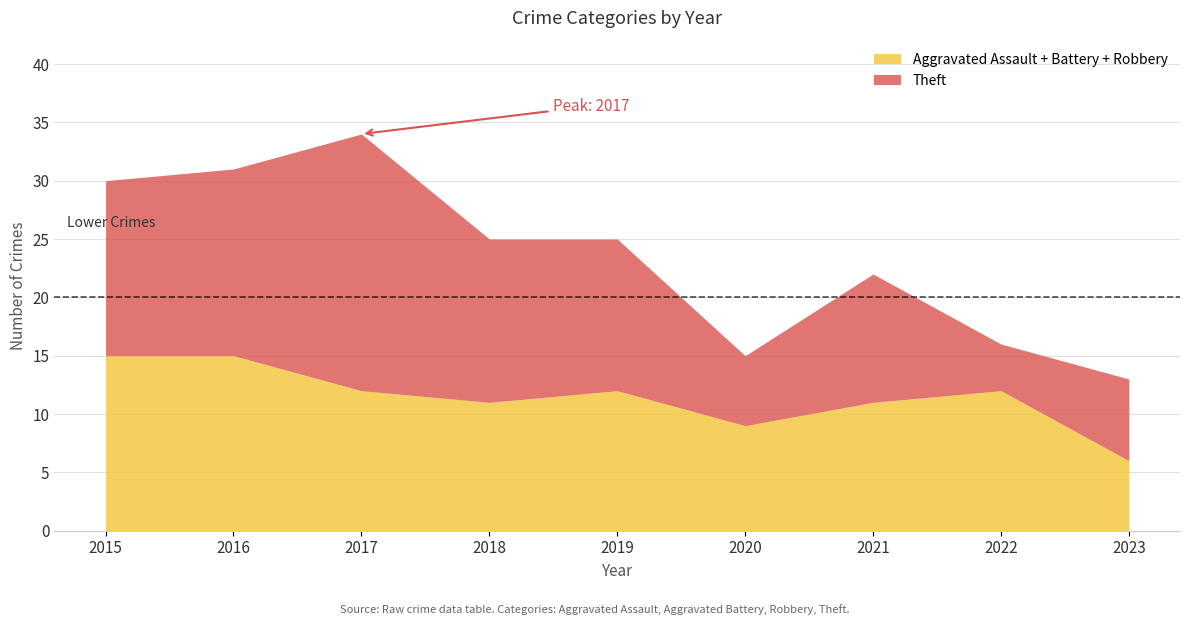

The Robbery series shows 2 at 2020. True or false?

False